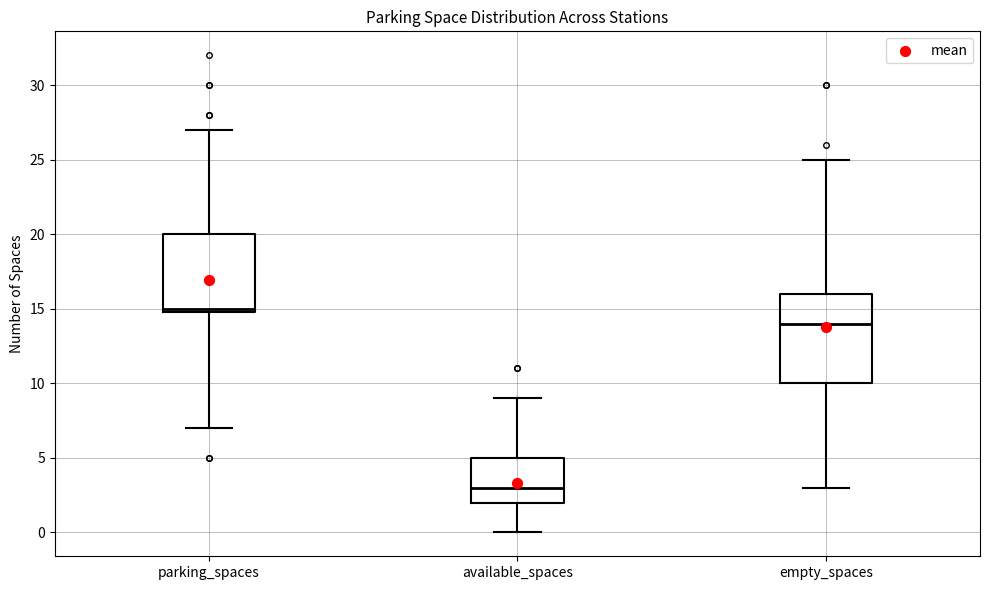

Which box is the tallest, from its lower edge to its upper edge?

empty_spaces